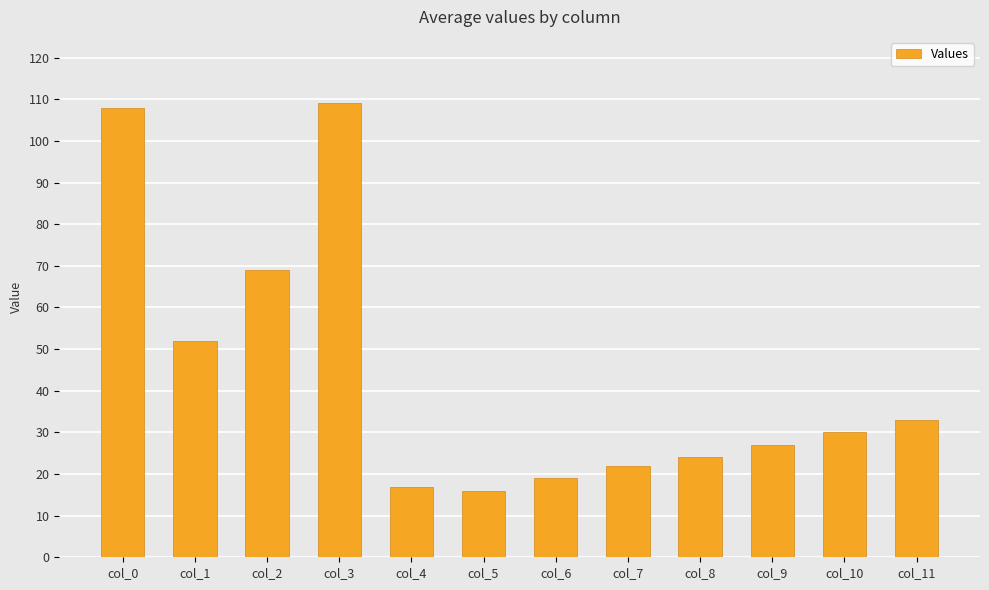

Is it true that the value at col_1 is 80?

False